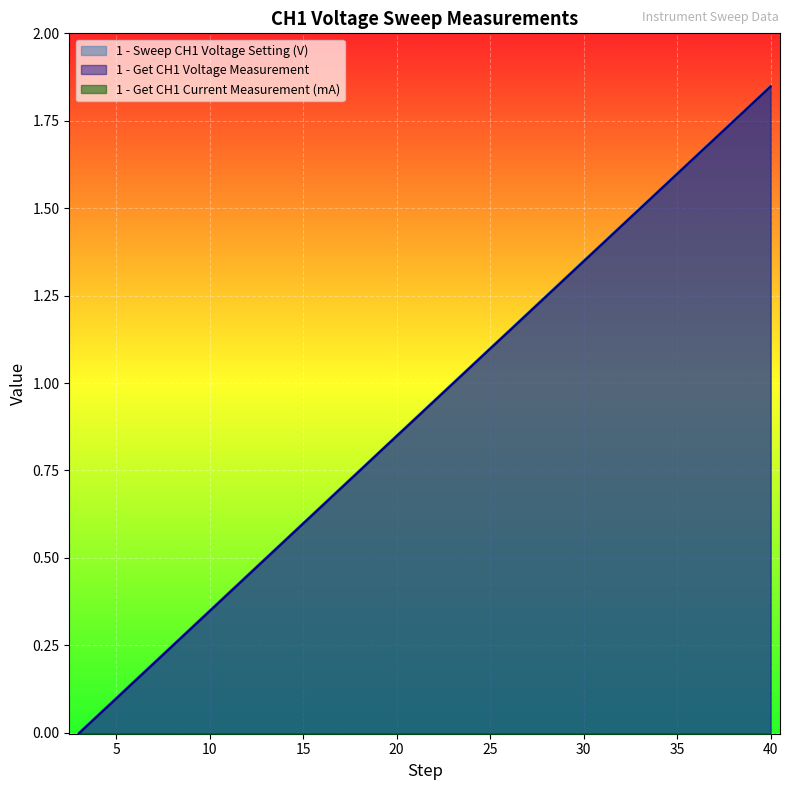

What is the difference between the 1 - Get CH1 Voltage Measurement values at 16 and 25?

0.5